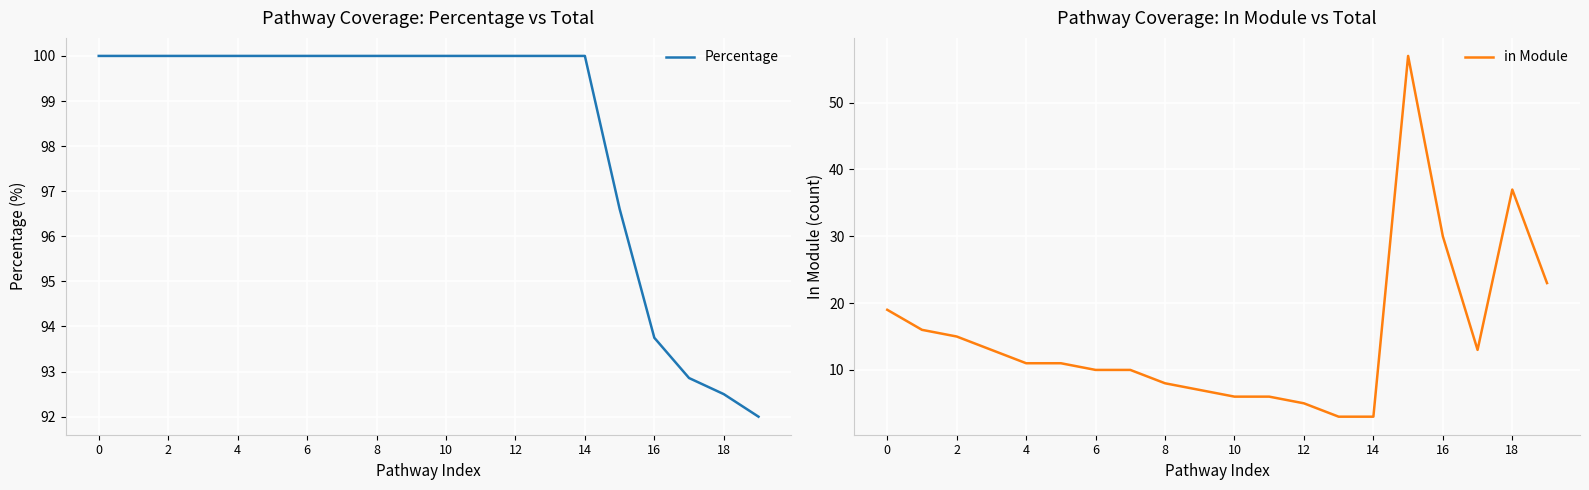

What is the approximate value of in Module at 19?

23.0